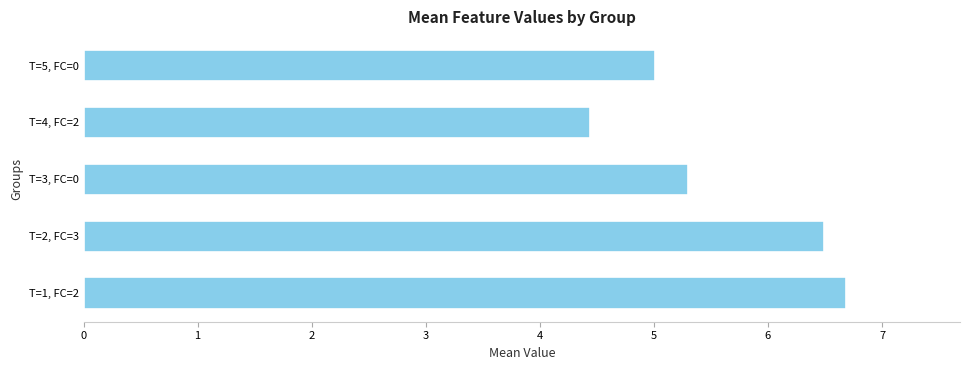

What value does the data have at T=1, FC=2?

6.7